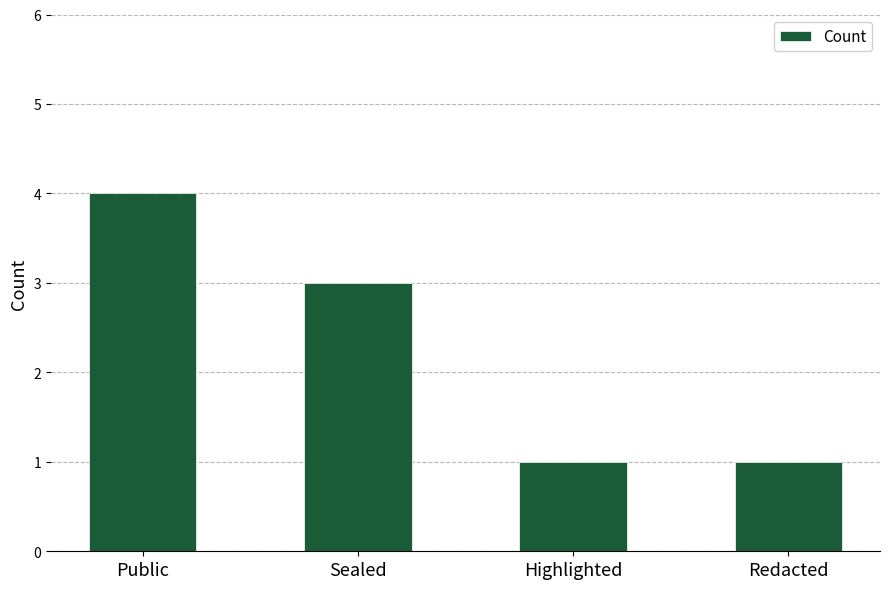

What is the label of the 1st bar from the left?

Public